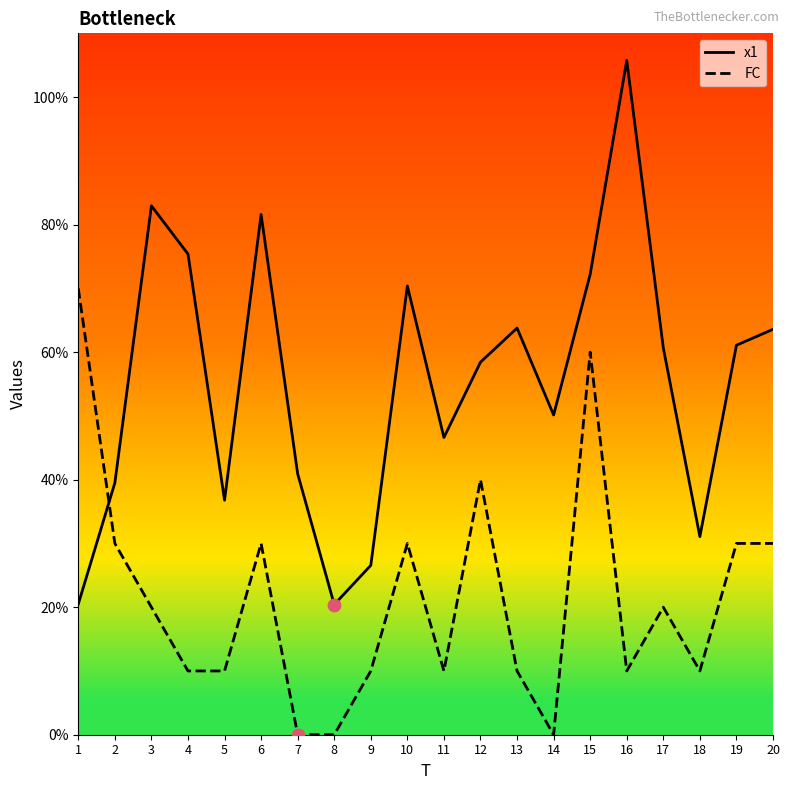

Which series has the largest total across all categories?

x1